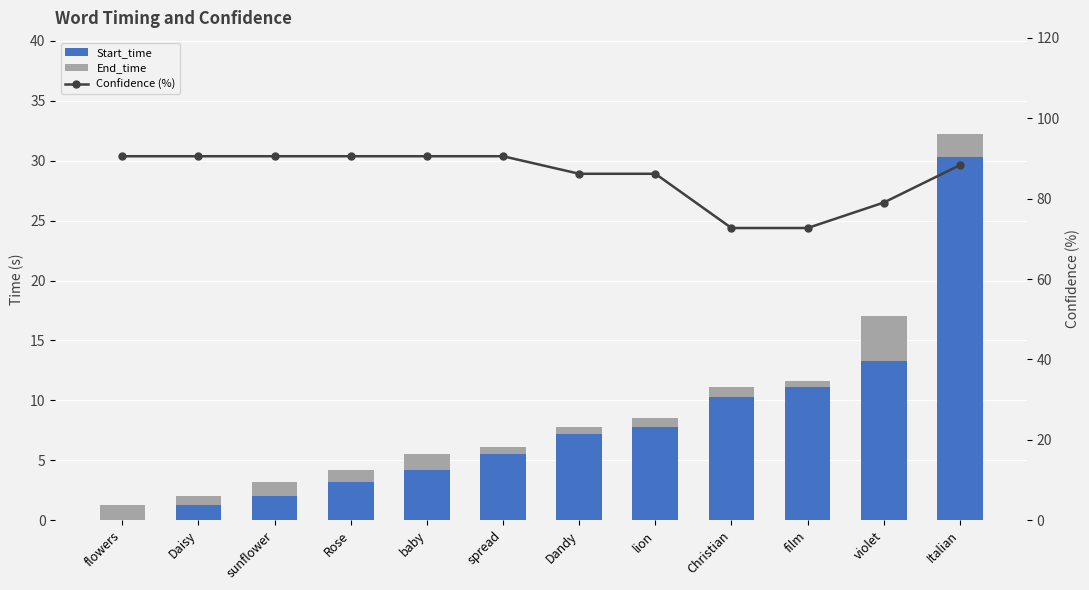

What is the difference between the maximum and minimum values in the Confidence (%) series?

17.9